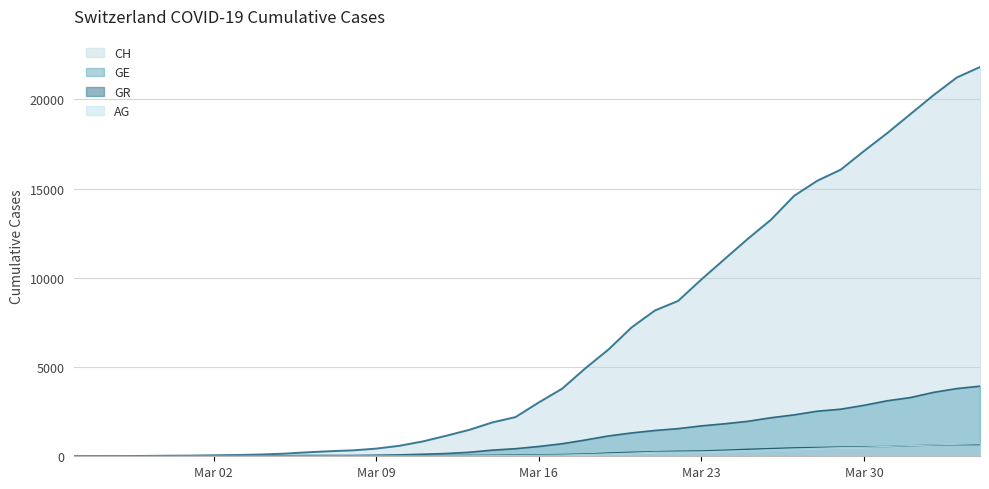

Reading left to right, transcribe all the data shown in this chart.

CH: 0	5	9	19	31	38	56	70	99	144	220	283	332	429	588	830	1145	1478	1896	2196	3016	3781	4923	5981	7225	8169	8706	9906	11047	12184	13257	14601	15444	16059	17100	18104	19171	20237	21226	21813
GE: 0	1	1	4	8	9	13	15	20	29	44	42	44	59	79	112	153	224	343	425	549	701	911	1139	1307	1445	1549	1703	1820	1959	2160	2321	2527	2638	2855	3109	3289	3582	3793	3928
AG: 0	1	1	1	3	4	7	7	10	11	12	14	14	15	18	20	27	30	33	43	56	69	96	134	175	223	235	245	283	318	367	407	444	485	506	554	596	631	673	702
GR: 0	2	2	6	6	6	9	9	12	14	16	17	18	18	22	31	43	53	56	71	84	101	128	182	226	258	284	300	343	393	433	474	495	519	535	547	592	622	649	657